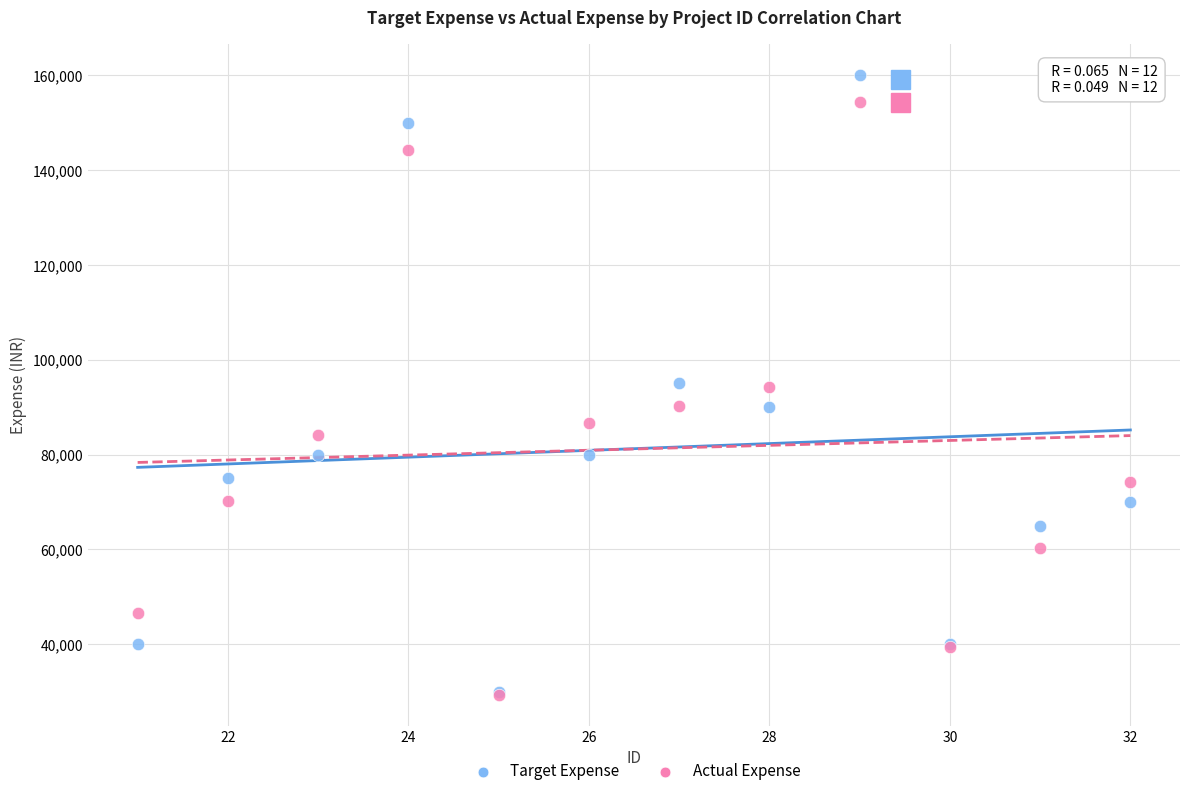

Which series contains the highest Y value?

Target Expense